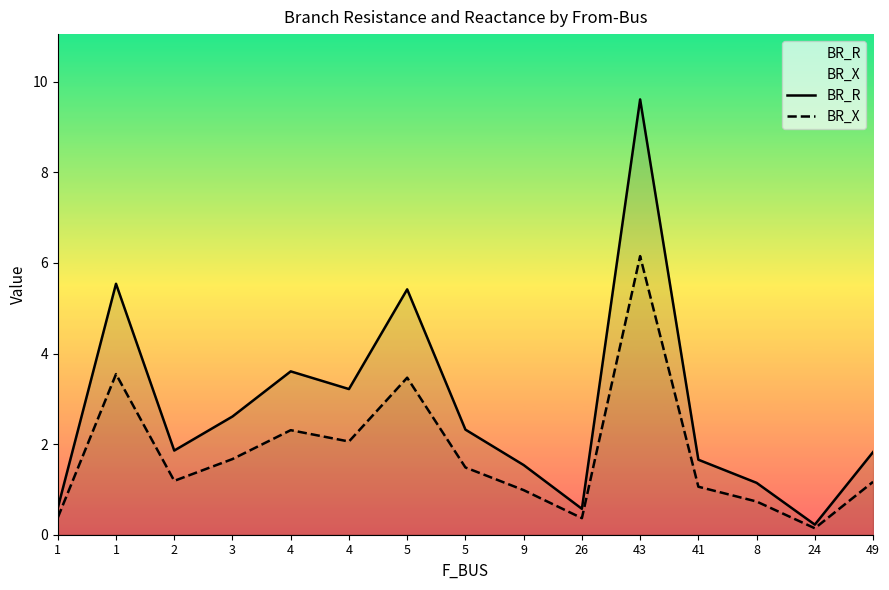

Where is the first local minimum for BR_R?

2